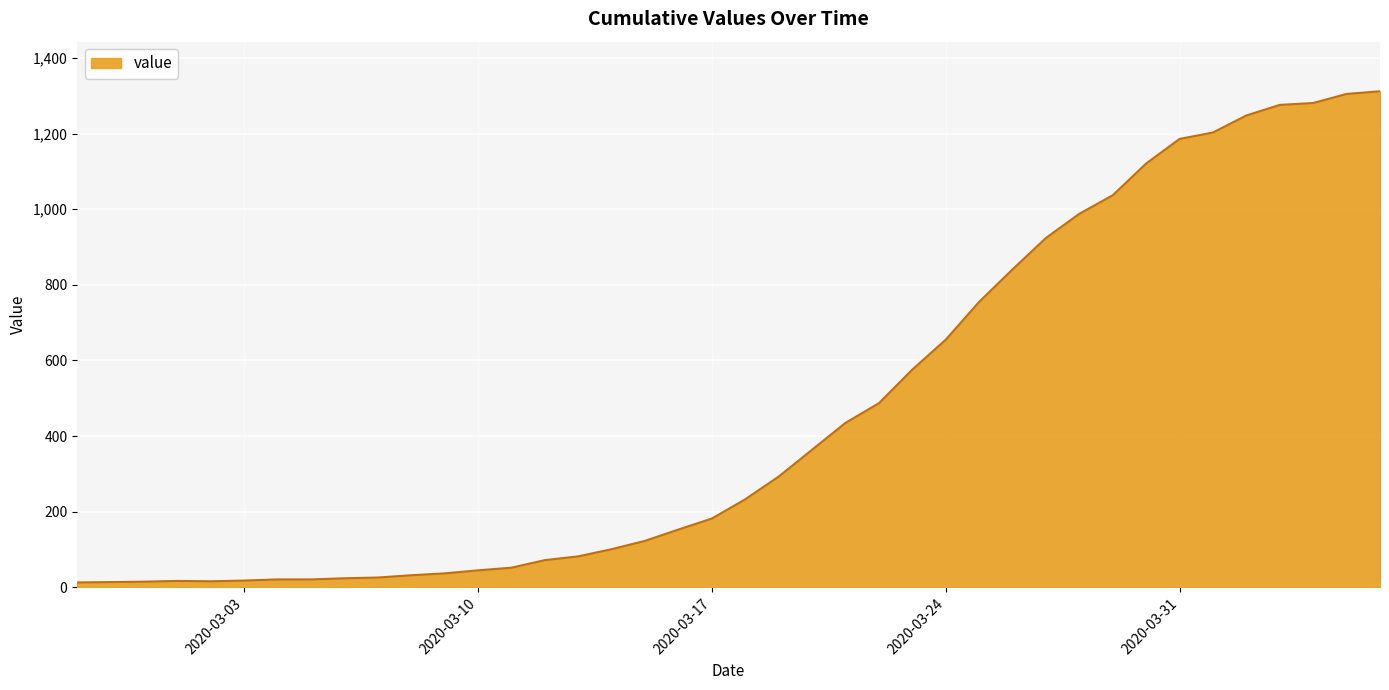

What is the greatest value displayed?

1312